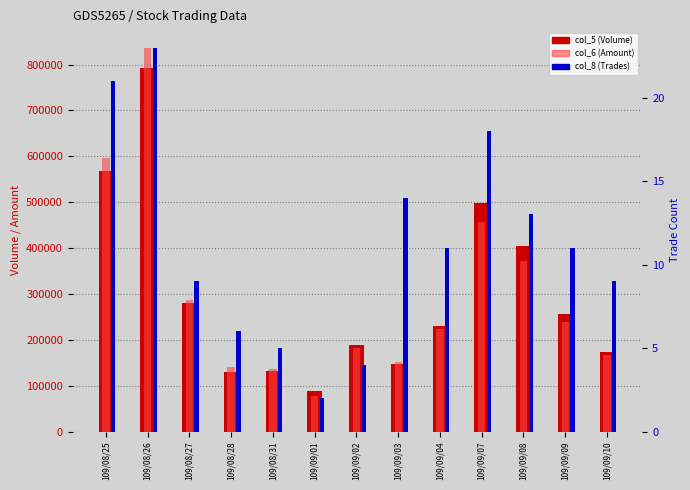

Which series has the largest total across all categories?

col_5 (Volume)